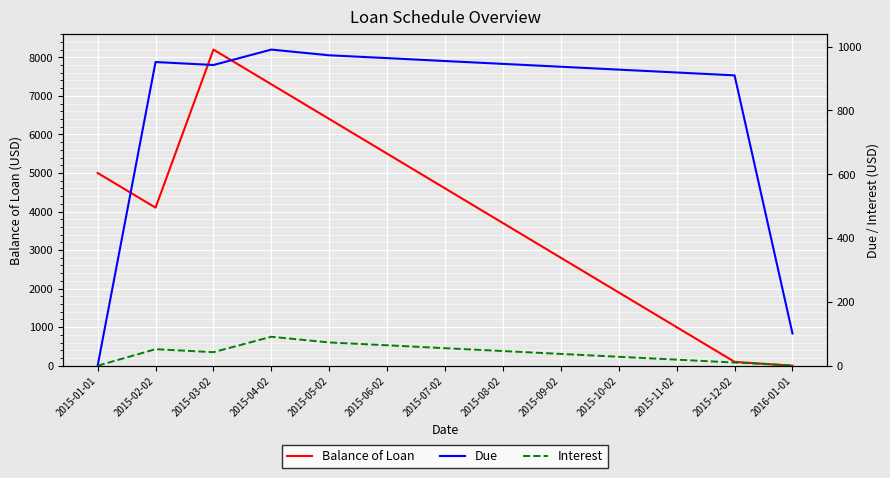

What is the total value across all series at 2015-02-02?

5103.6